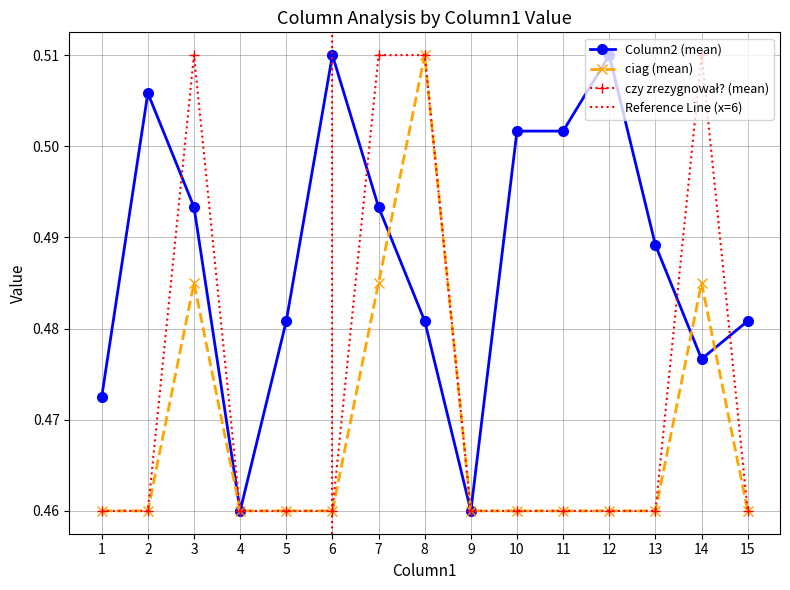

Which category has the lowest value in the Column2 series?

4